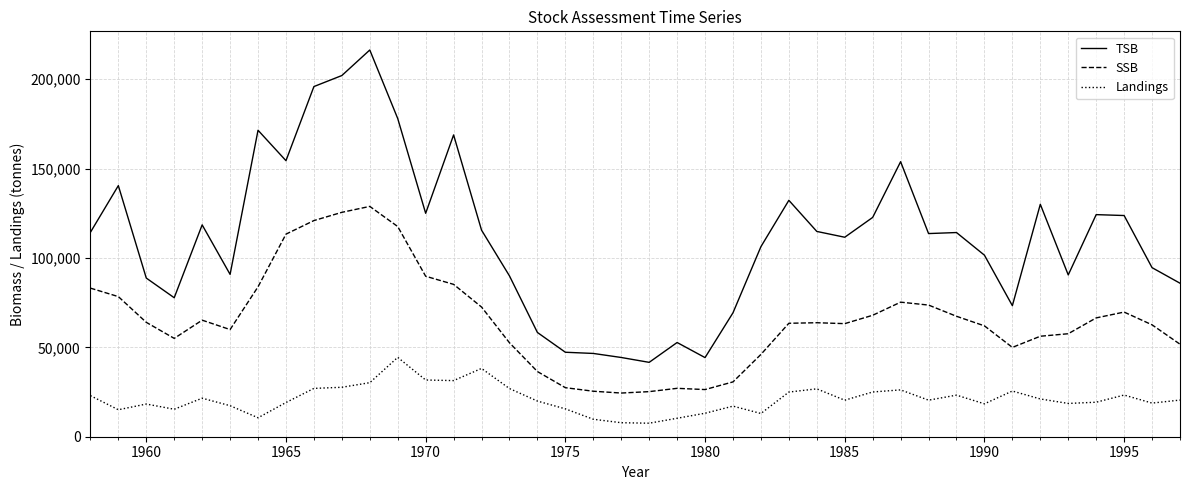

What is the minimum value shown in the chart?

7559